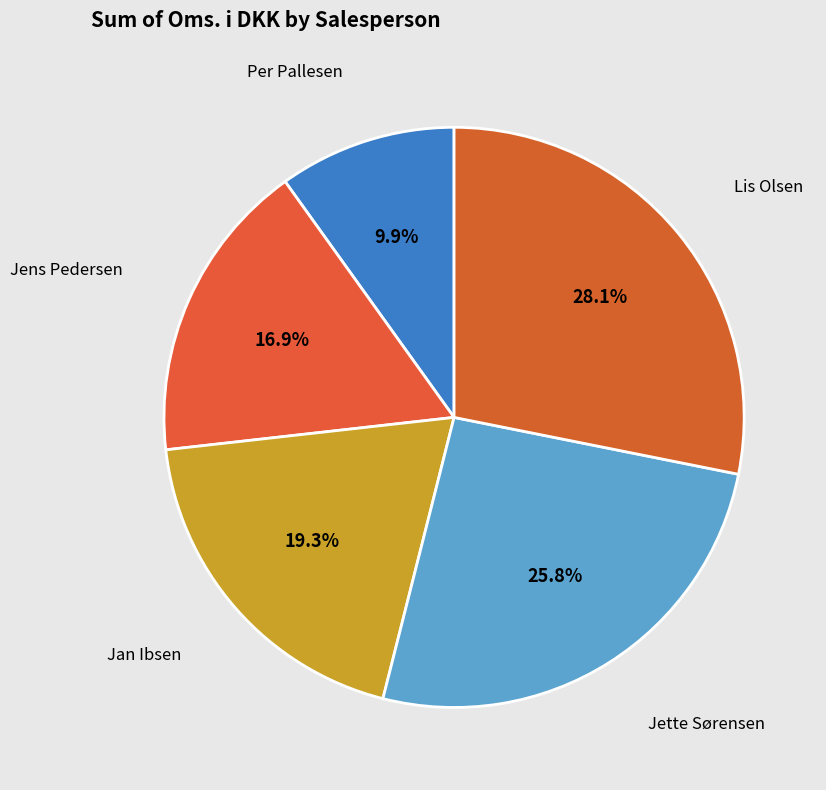

To the nearest percent, what portion does Per Pallesen represent?

10%